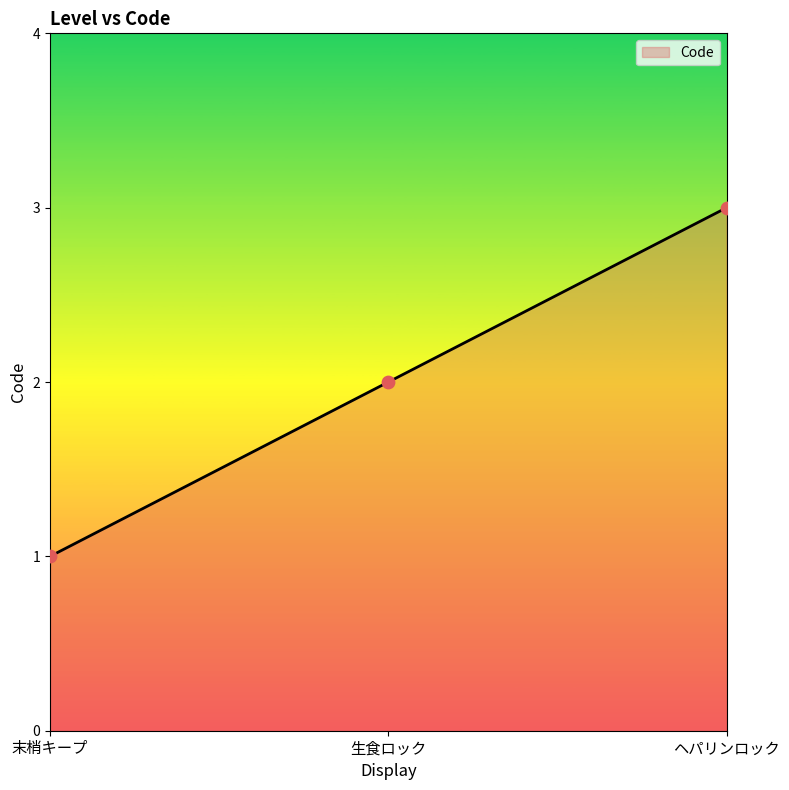

What is the change in value from 末梢キープ to ヘパリンロック?

+2